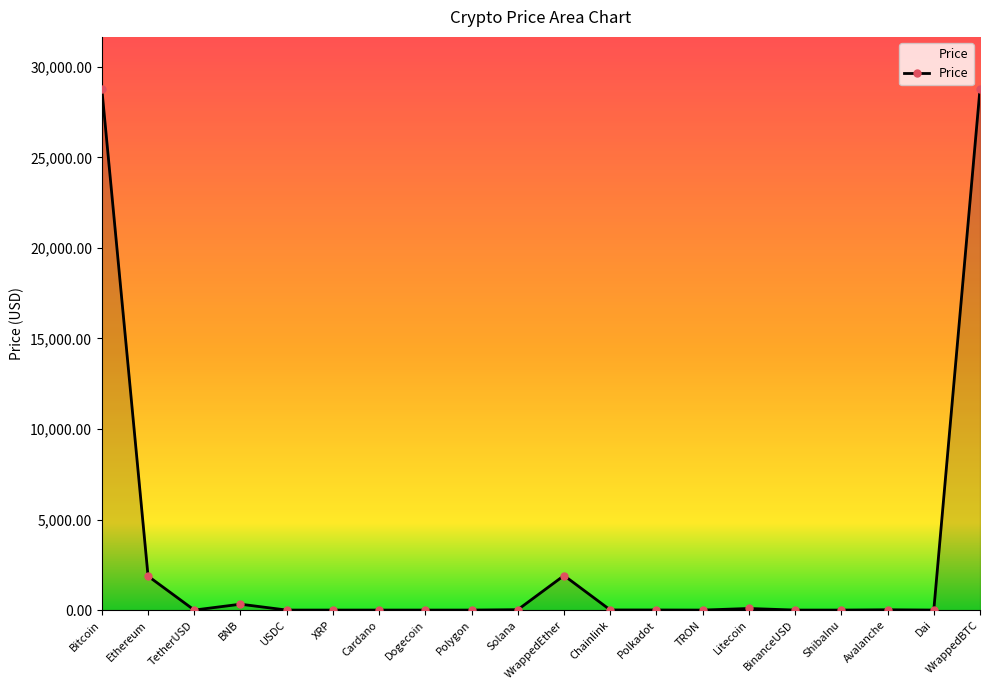

What is the change in value from Ethereum to Avalanche?

-1858.8